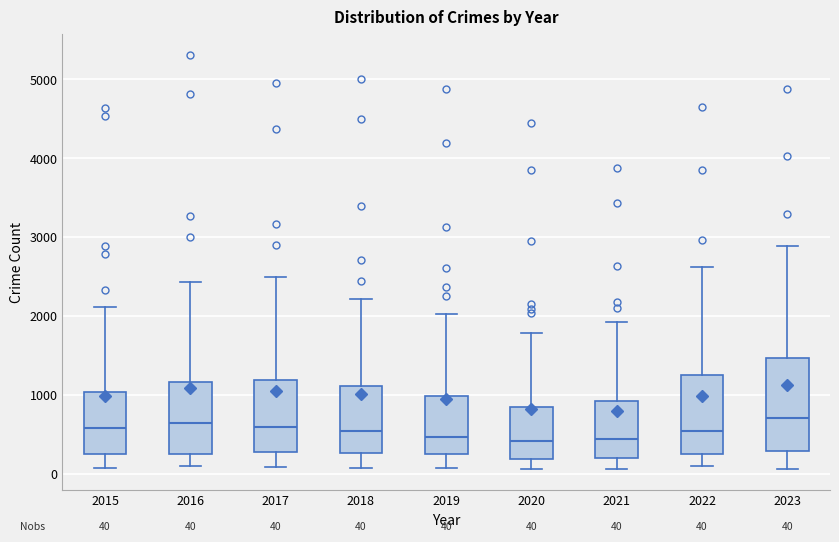

Which box is the tallest, from its lower edge to its upper edge?

2023